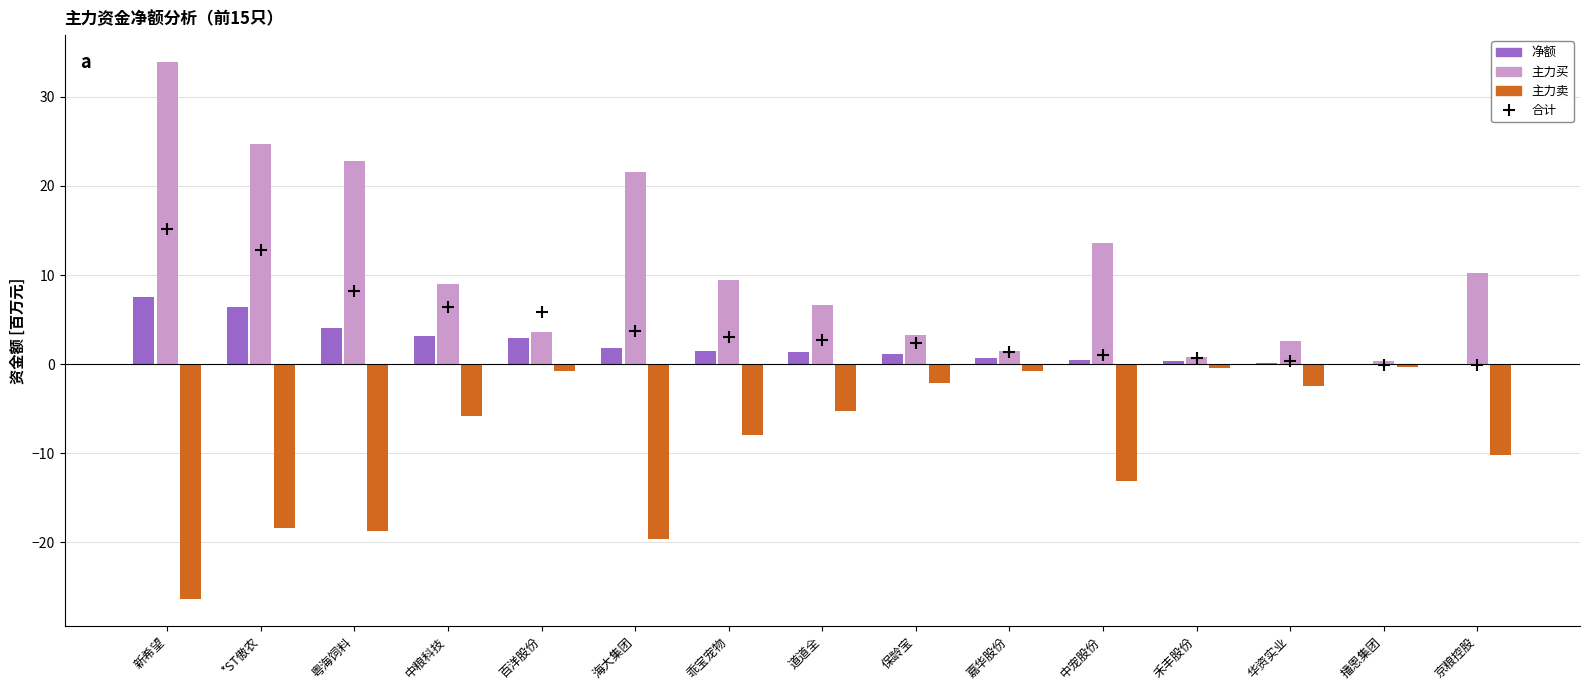

What is the maximum value for 主力买?

33.9